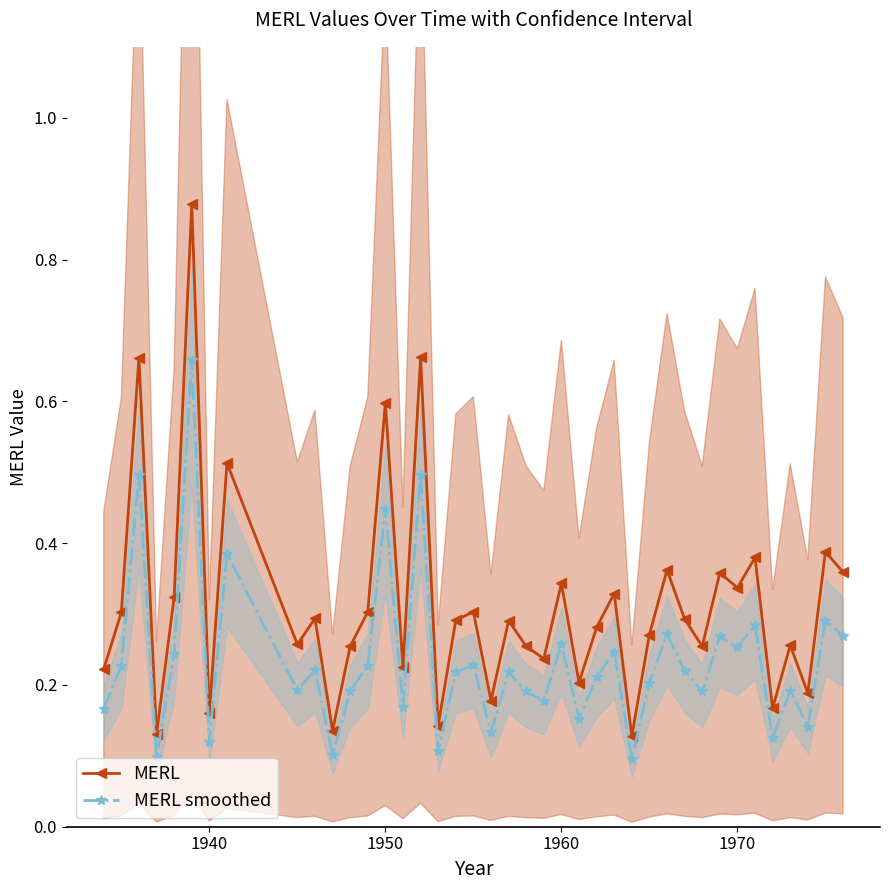

What is the average value of the MERL smoothed series?

0.2